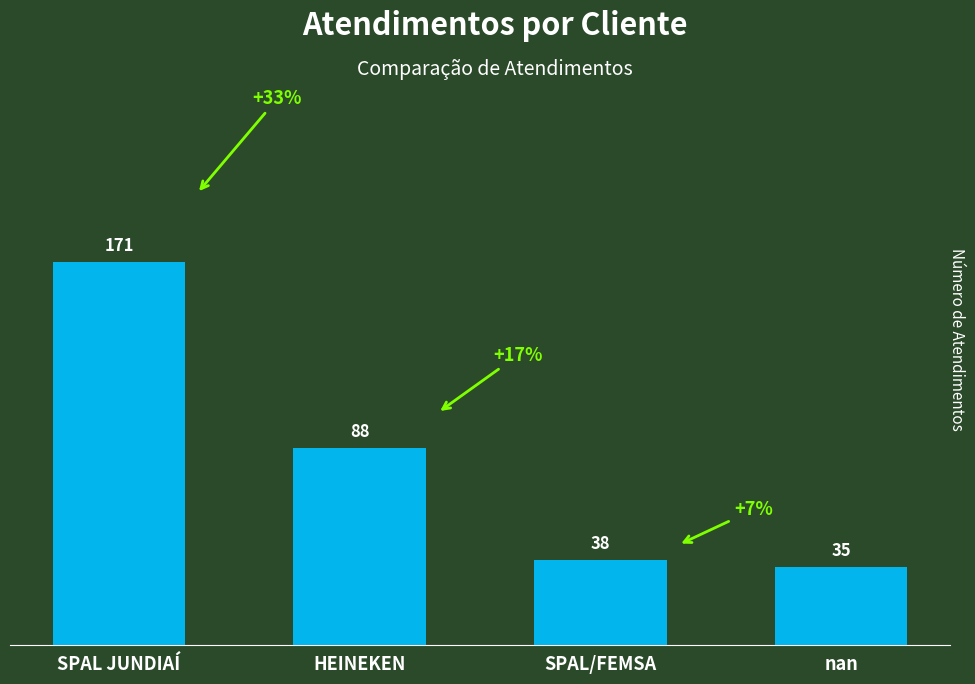

What is the value of the 4th bar from the left?

35